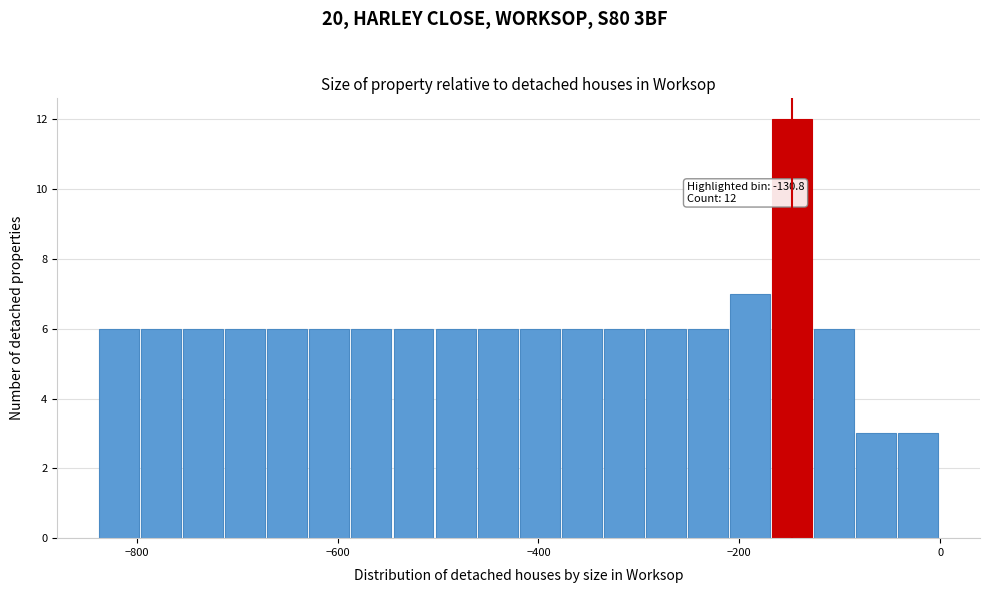

Around what value on the x-axis is the tallest bar? Give the approximate position of its centre, as read against the axis.

-140